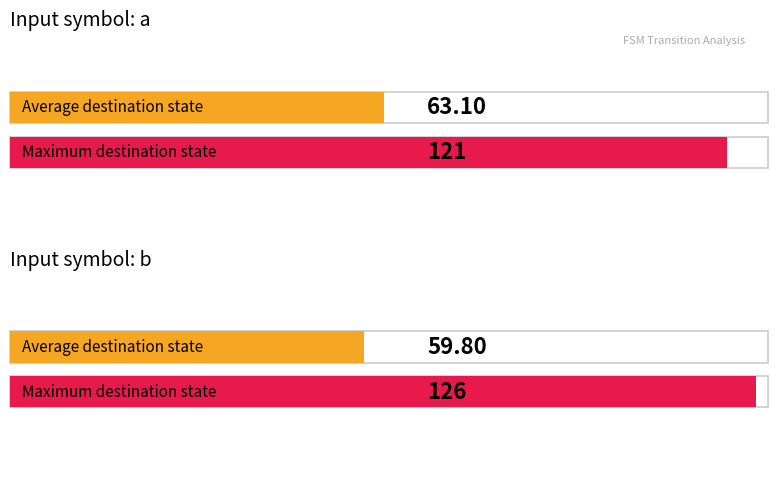

Rank the series by their maximum value, from lowest to highest.

Output 0 (input a), Output 1 (input b)